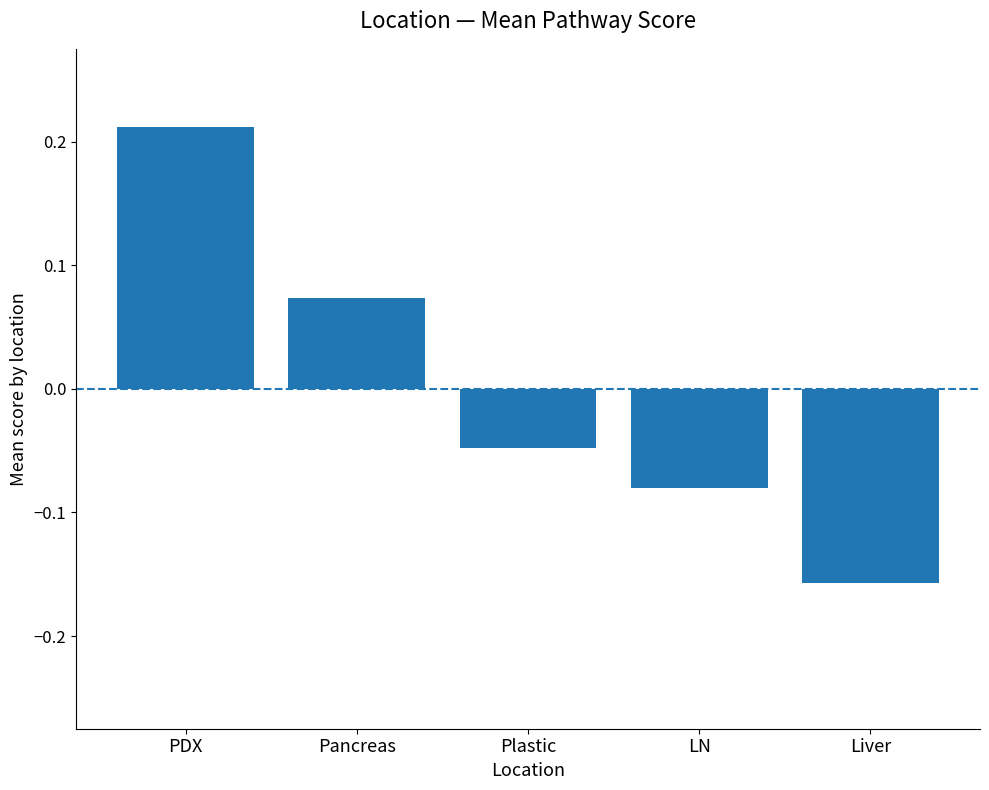

What position from the right is PDX?

5